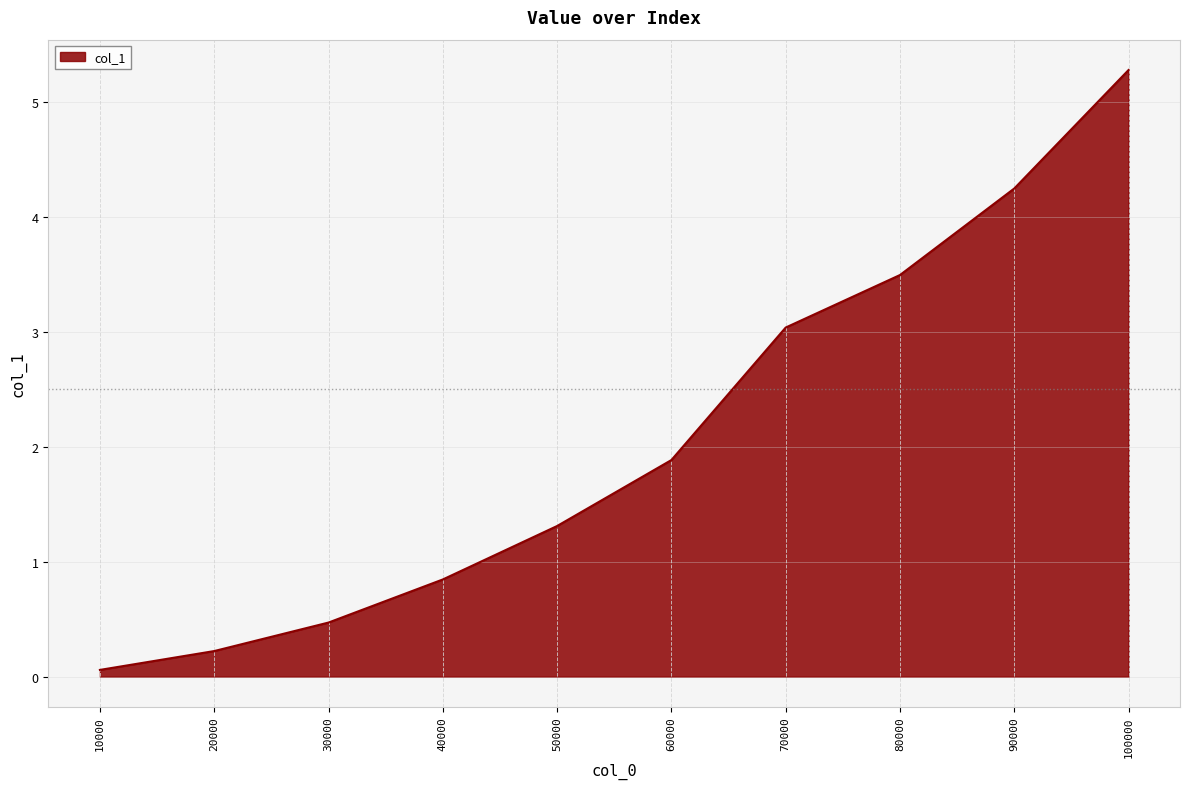

What is the sum of the values at 30000 and 80000?

4.0